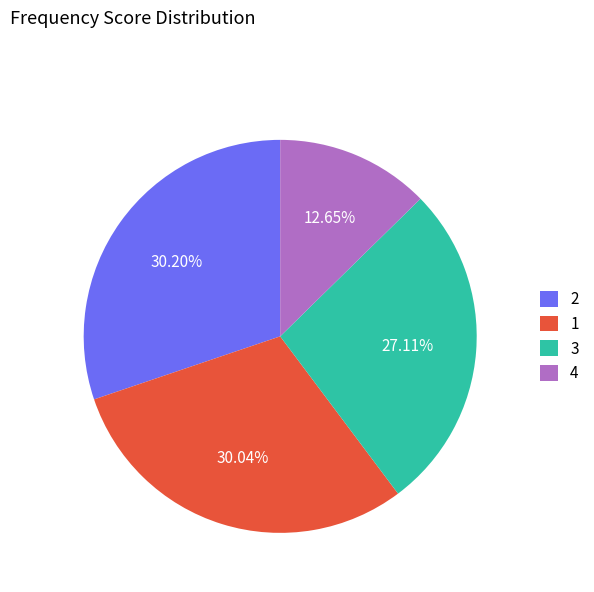

Count the number of slices in the pie.

4